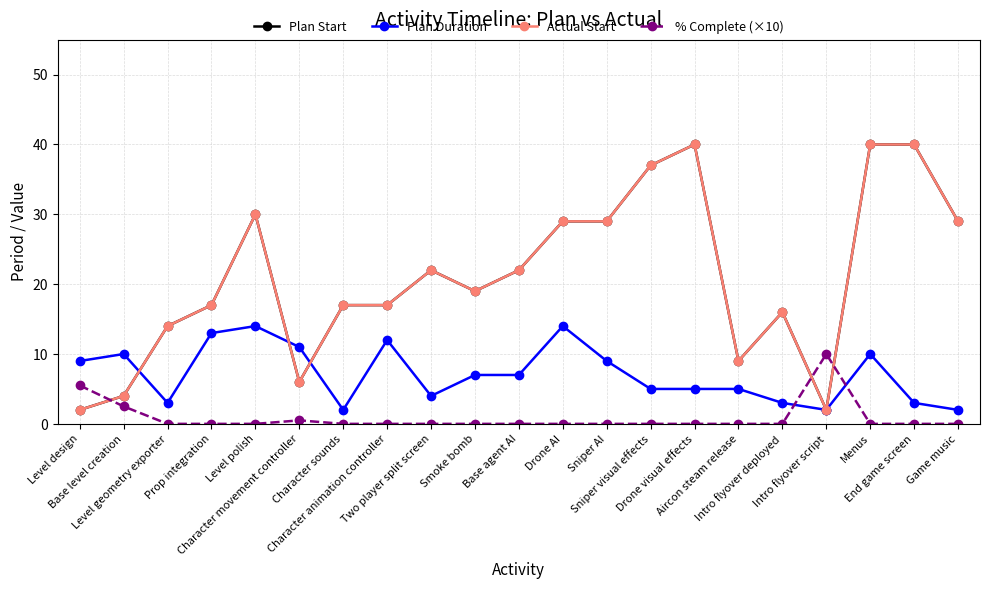

Reading left to right, extract all data points from this chart.

Plan Start: 2.0	4.0	14.0	17.0	30.0	6.0	17.0	17.0	22.0	19.0	22.0	29.0	29.0	37.0	40.0	9.0	16.0	2.0	40.0	40.0	29.0
Plan Duration: 9.0	10.0	3.0	13.0	14.0	11.0	2.0	12.0	4.0	7.0	7.0	14.0	9.0	5.0	5.0	5.0	3.0	2.0	10.0	3.0	2.0
Actual Start: 2.0	4.0	14.0	17.0	30.0	6.0	17.0	17.0	22.0	19.0	22.0	29.0	29.0	37.0	40.0	9.0	16.0	2.0	40.0	40.0	29.0
% Complete (×10): 5.5	2.5	0.0	0.0	0.0	0.5	0.0	0.0	0.0	0.0	0.0	0.0	0.0	0.0	0.0	0.0	0.0	10.0	0.0	0.0	0.0